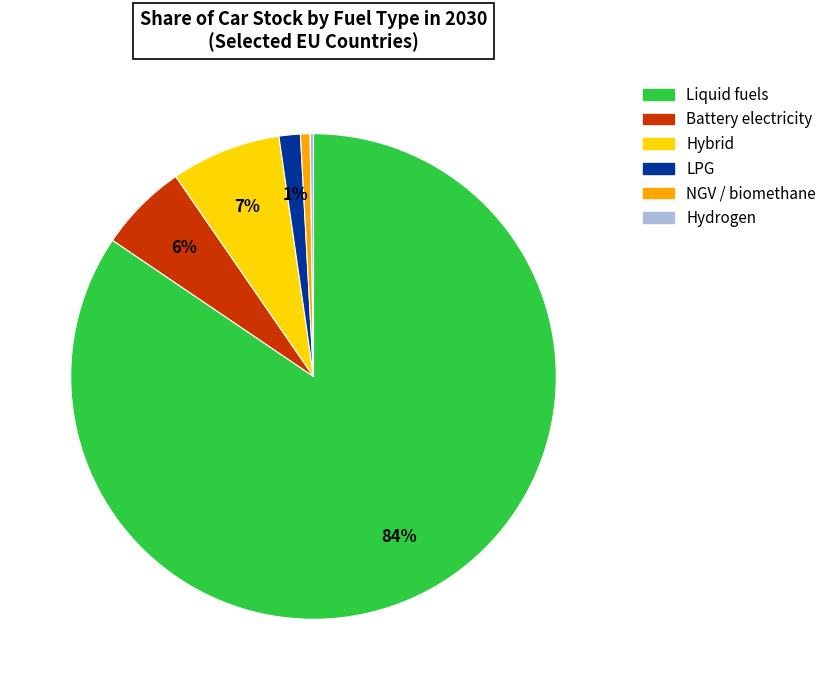

To the nearest percent, what is the average slice percentage?

17%